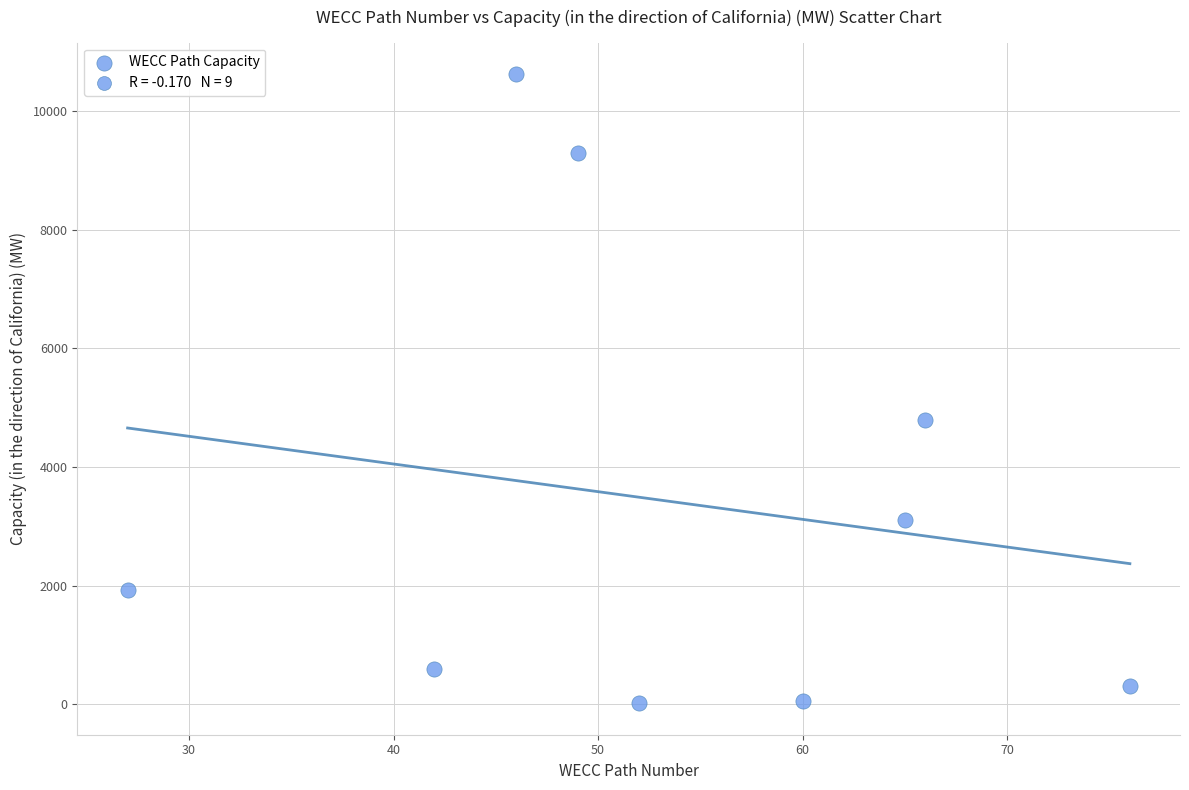

What Y value in the scatter plot is closest to 5320?

4800